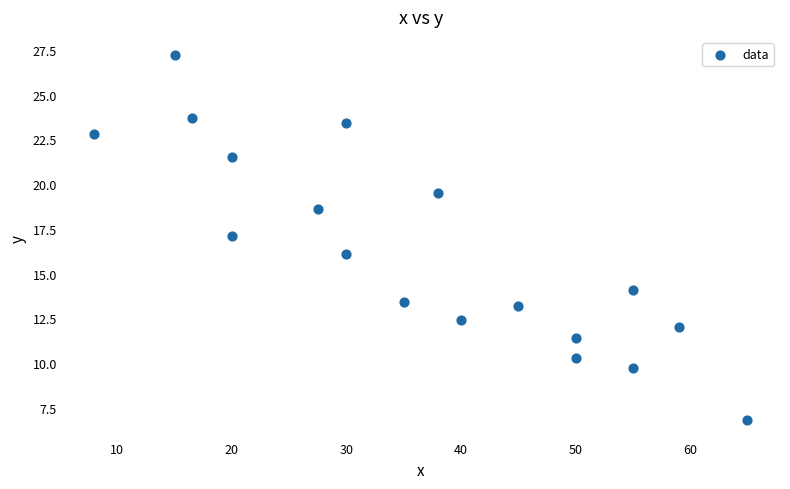

What is the range of X values (max minus min)?

57.0